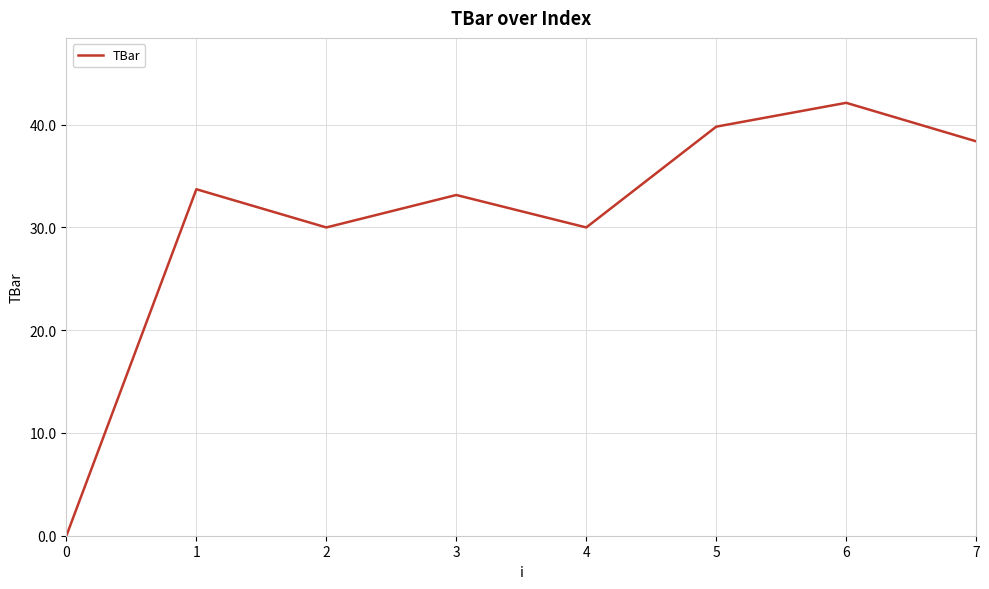

What is the difference between the second highest and minimum values?

39.8